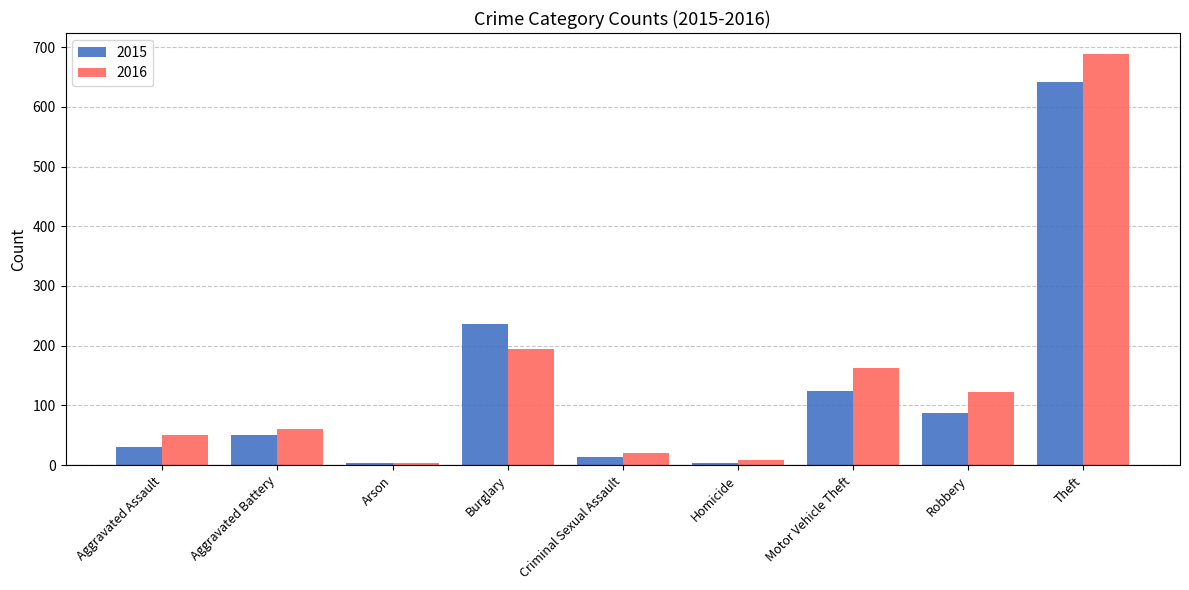

Rank the series by their maximum value, from lowest to highest.

2015, 2016